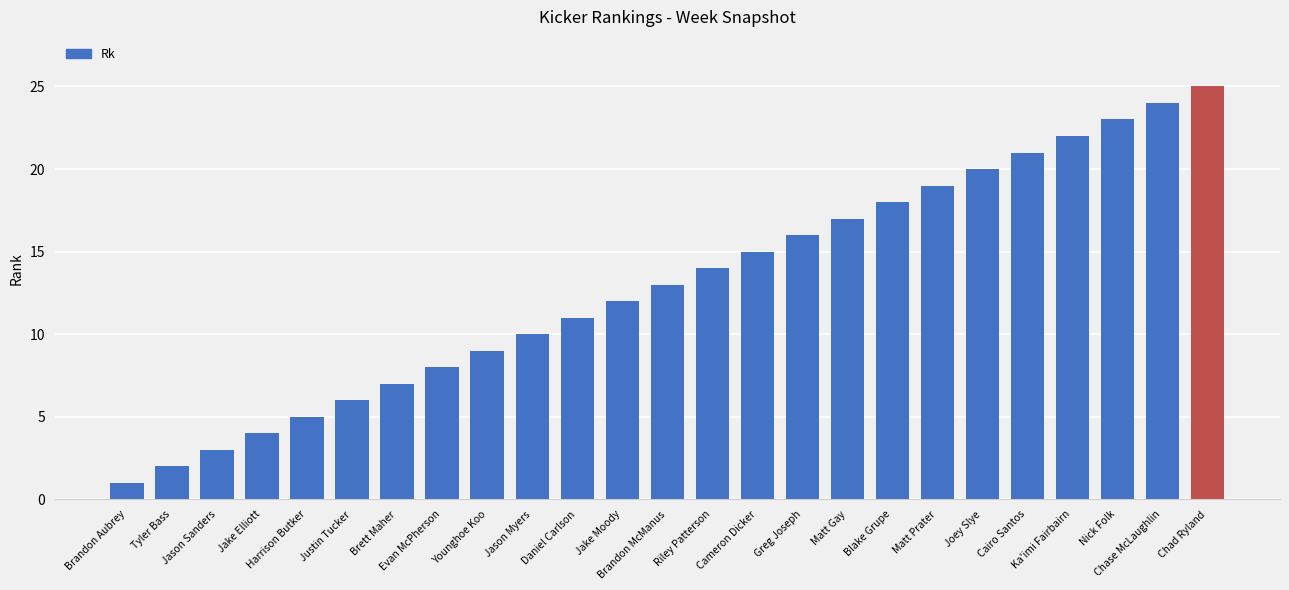

List the labels in order of value, smallest first.

Brandon Aubrey, Tyler Bass, Jason Sanders, Jake Elliott, Harrison Butker, Justin Tucker, Brett Maher, Evan McPherson, Younghoe Koo, Jason Myers, Daniel Carlson, Jake Moody, Brandon McManus, Riley Patterson, Cameron Dicker, Greg Joseph, Matt Gay, Blake Grupe, Matt Prater, Joey Slye, Cairo Santos, Ka'imi Fairbairn, Nick Folk, Chase McLaughlin, Chad Ryland